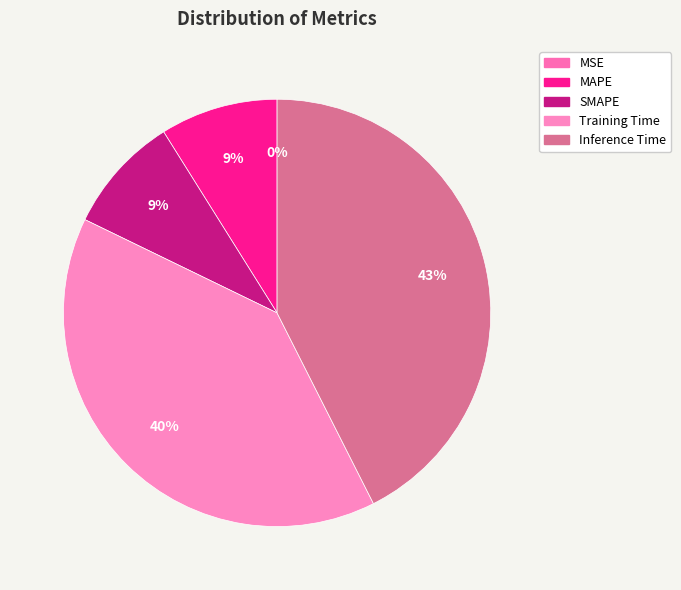

Do MAPE and MSE together represent more than half of the pie?

No